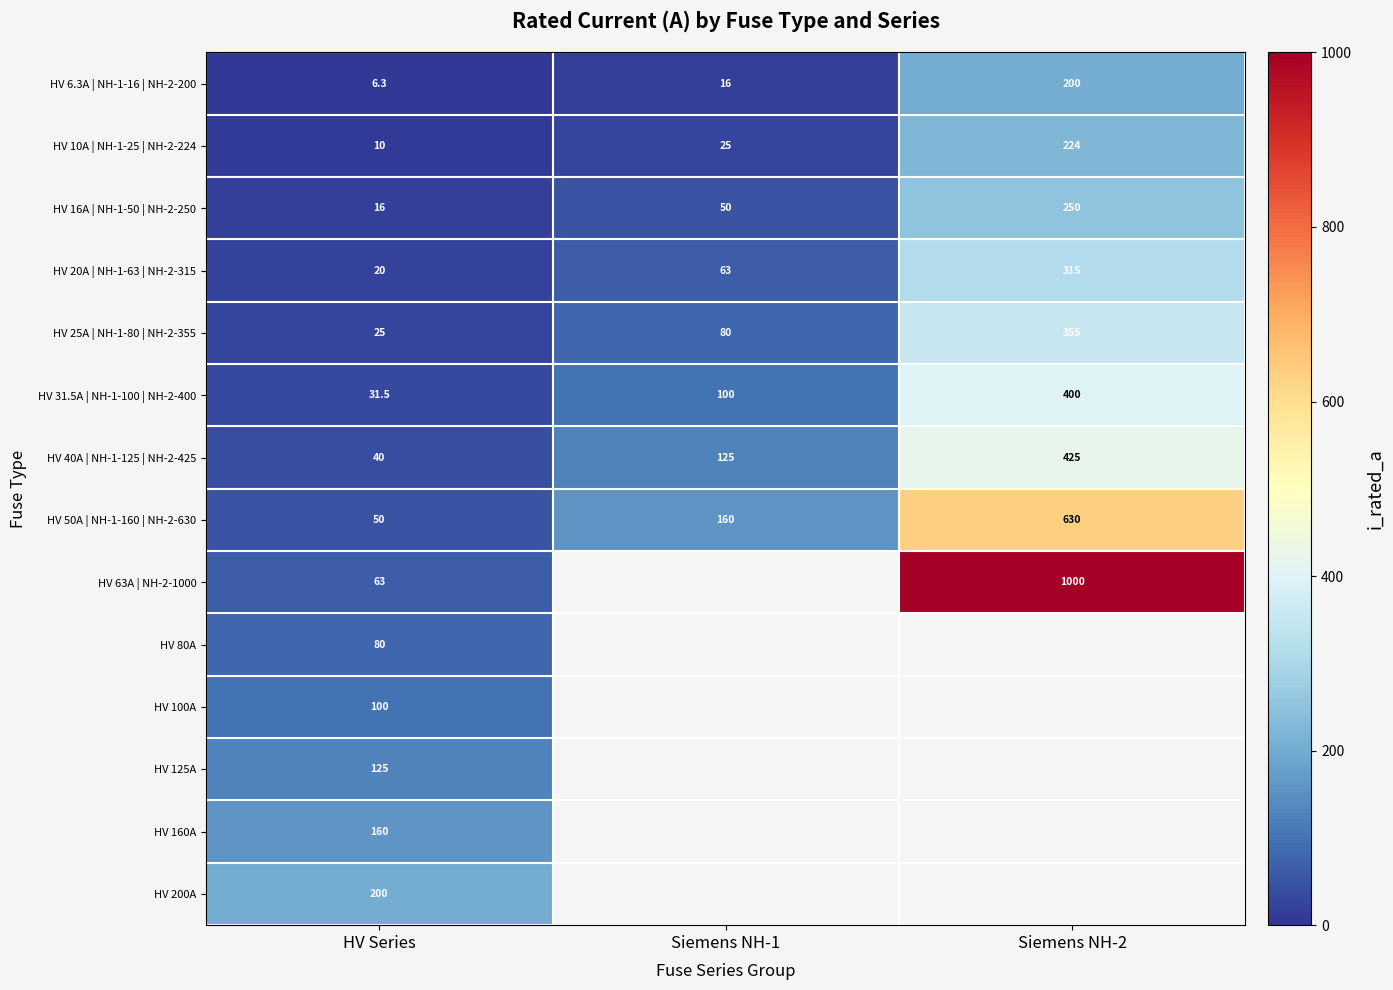

Read the HV 10A | NH-1-25 | NH-2-224 value at HV Series.

10.0